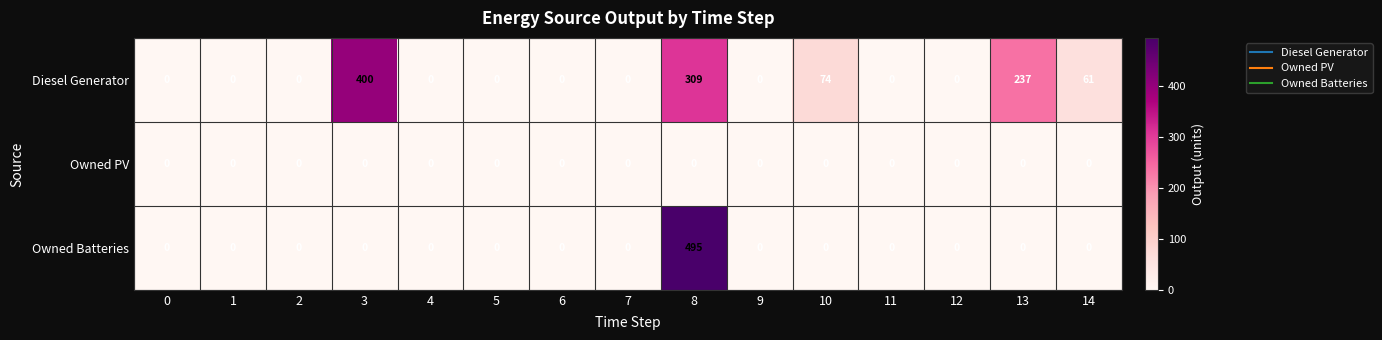

At which category is the sum across all series the highest?

8